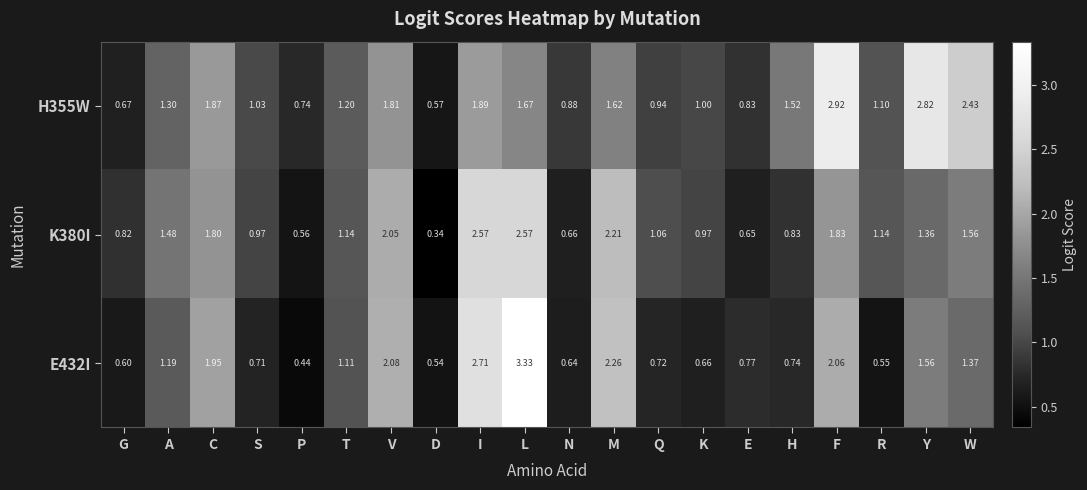

Rank the series at Q from highest to lowest value.

K380I, H355W, E432I